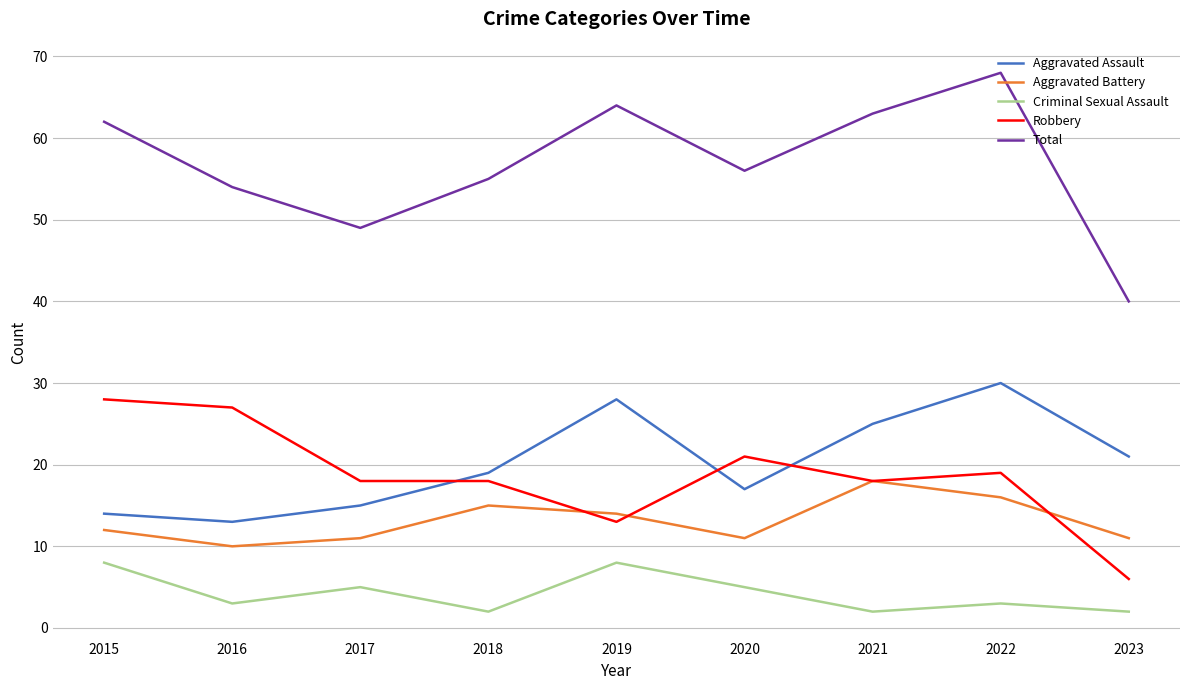

What is the difference between the highest and lowest values at 2015?

54